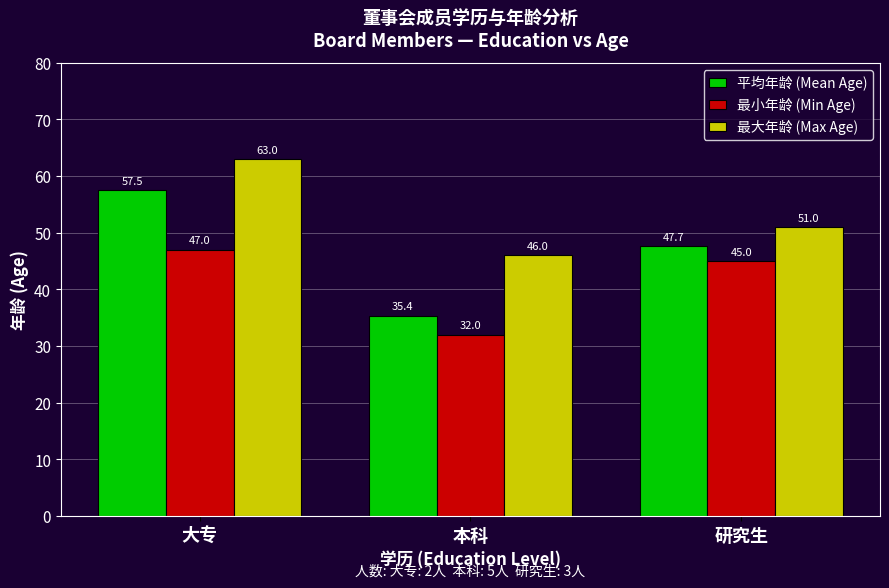

What is the difference between the 最小年龄 (Min Age) values at 研究生 and 本科?

13.0